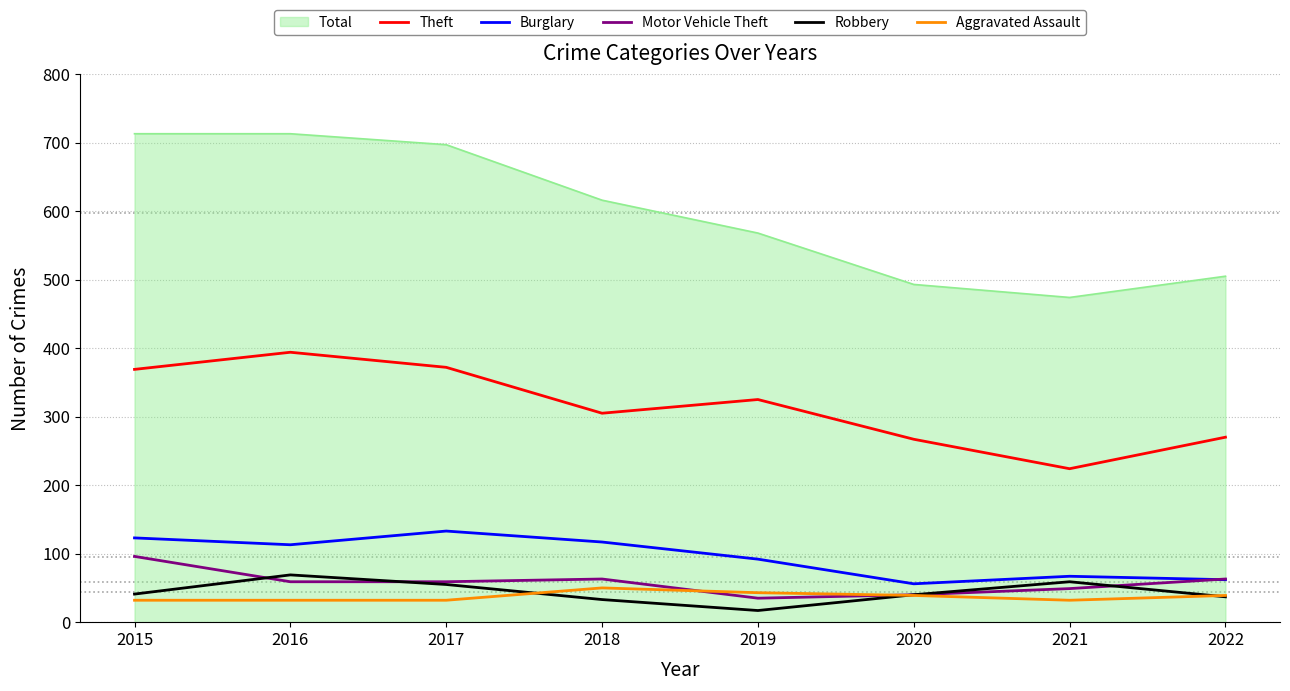

What value does the Aggravated Assault series have at 2016, to the nearest 5?

30